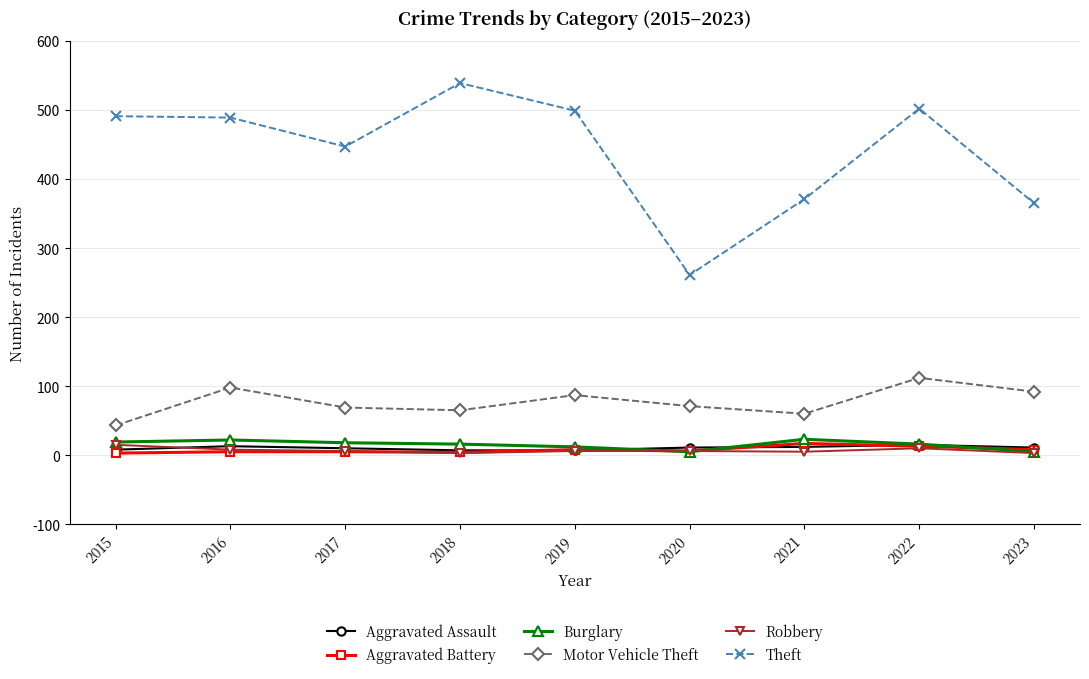

True or false: Theft has a value of 371 at 2021.

True